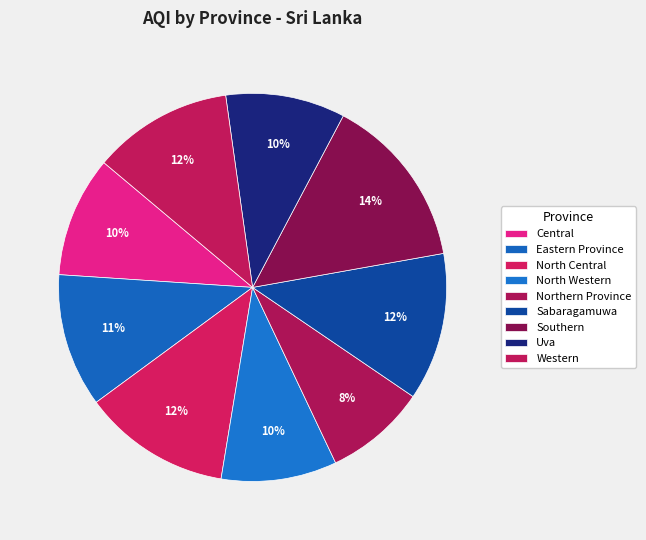

Which slice is the smallest?

Northern Province